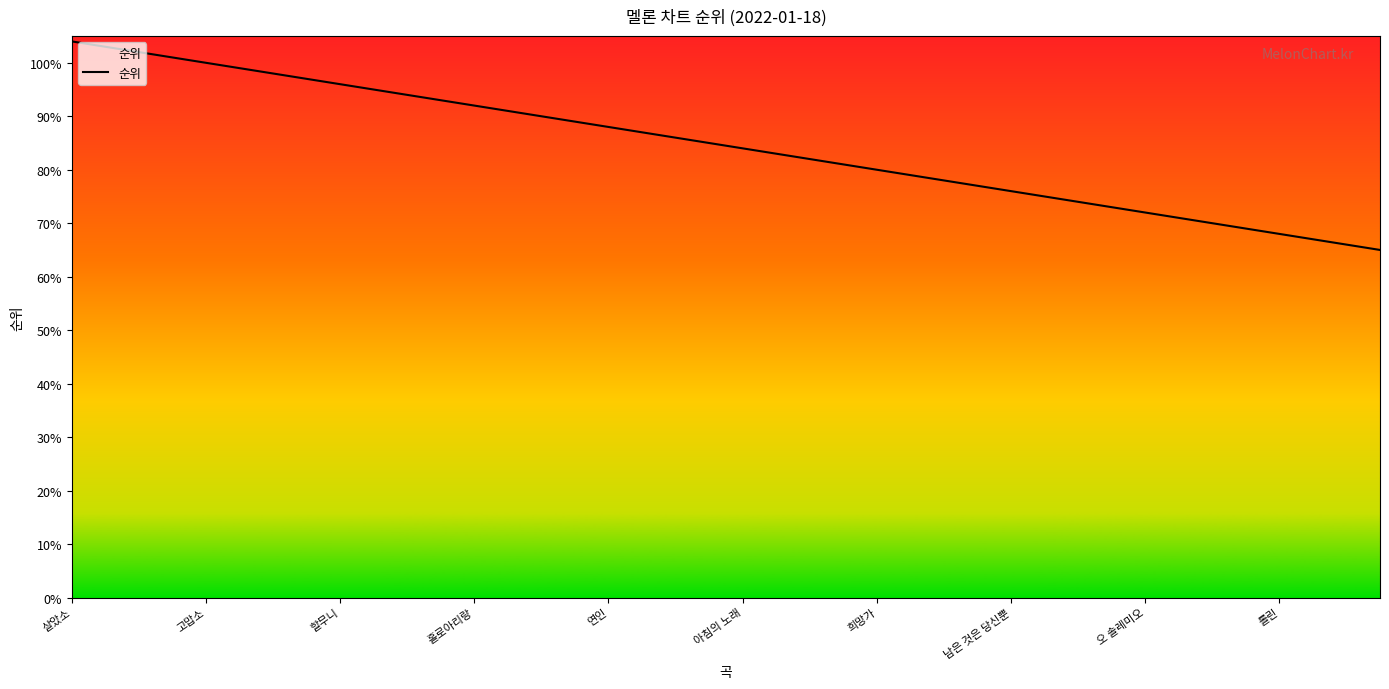

What is the sum of all values?

3380